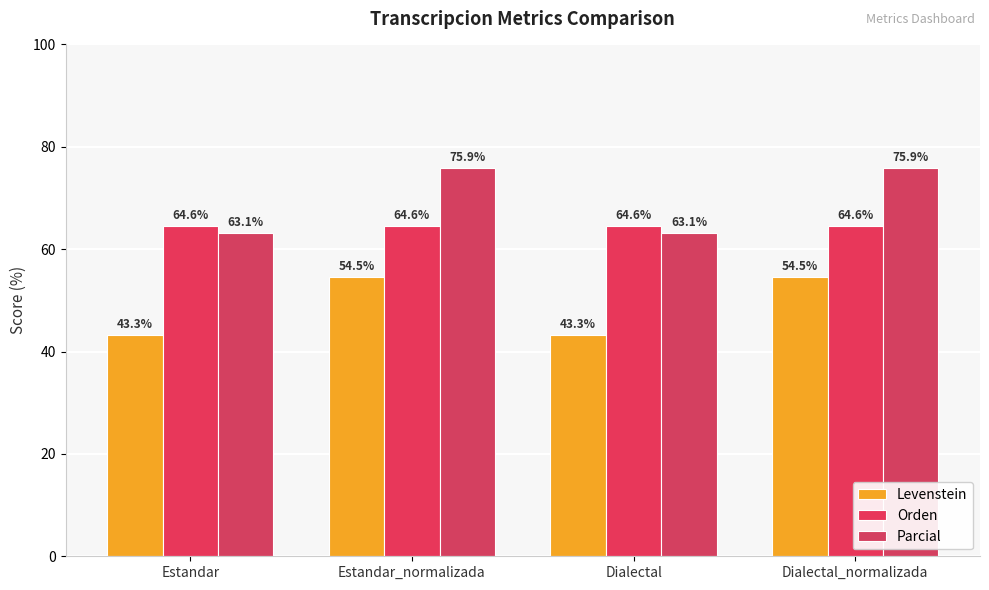

What is the greatest value displayed?

75.9